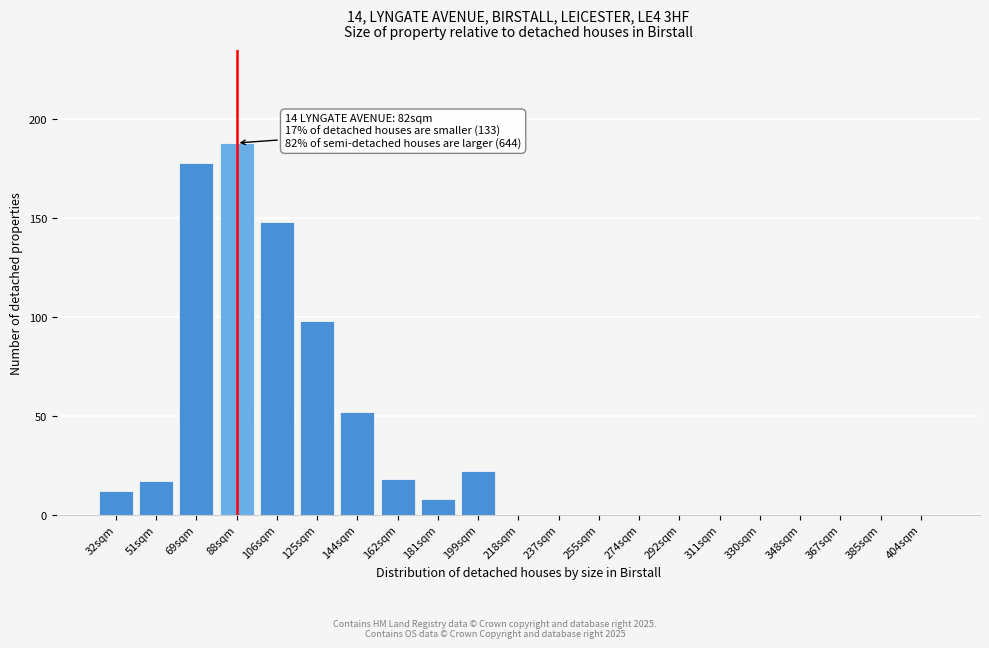

Reading right to left, list all the values displayed in this chart.

404sqm=0	385sqm=0	367sqm=0	348sqm=0	330sqm=0	311sqm=0	292sqm=0	274sqm=0	255sqm=0	237sqm=0	218sqm=0	199sqm=22	181sqm=8	162sqm=18	144sqm=52	125sqm=98	106sqm=148	88sqm=188	69sqm=178	51sqm=17	32sqm=12